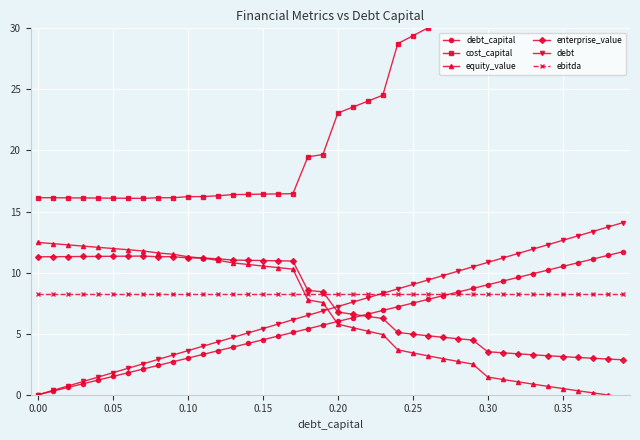

What is the difference between the maximum and second lowest values in the cost_capital series?

30.6